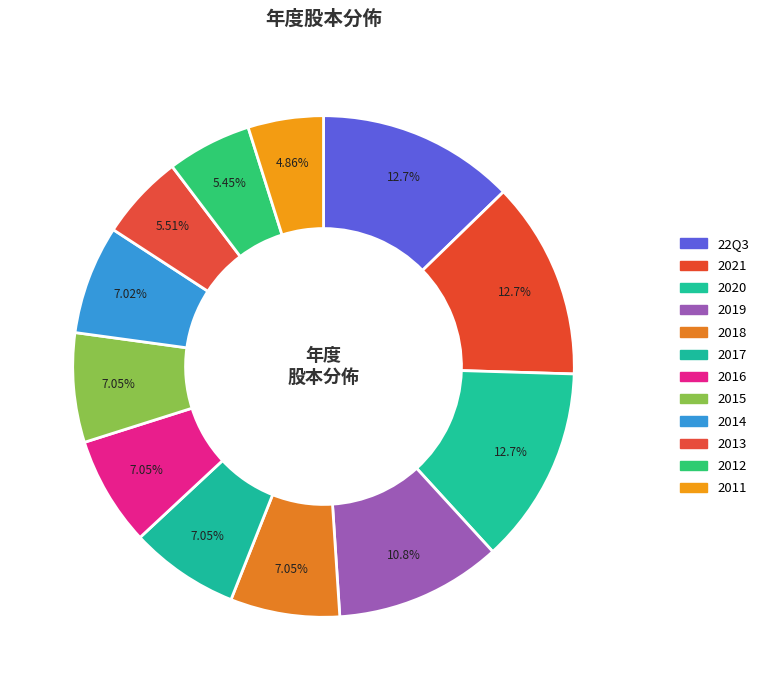

How many segments does this pie chart have?

12